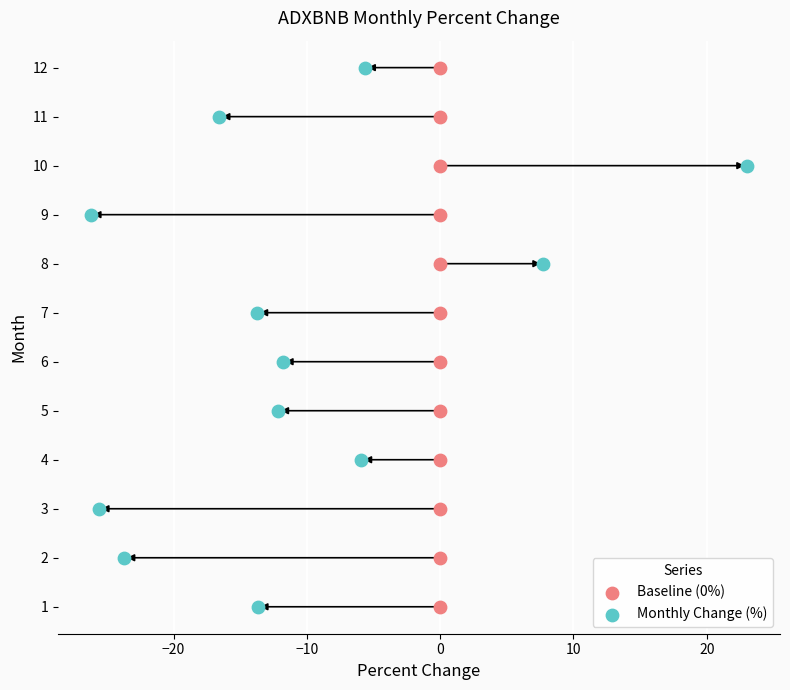

What are all the series names shown in the legend?

Baseline (0%), Monthly Change (%)